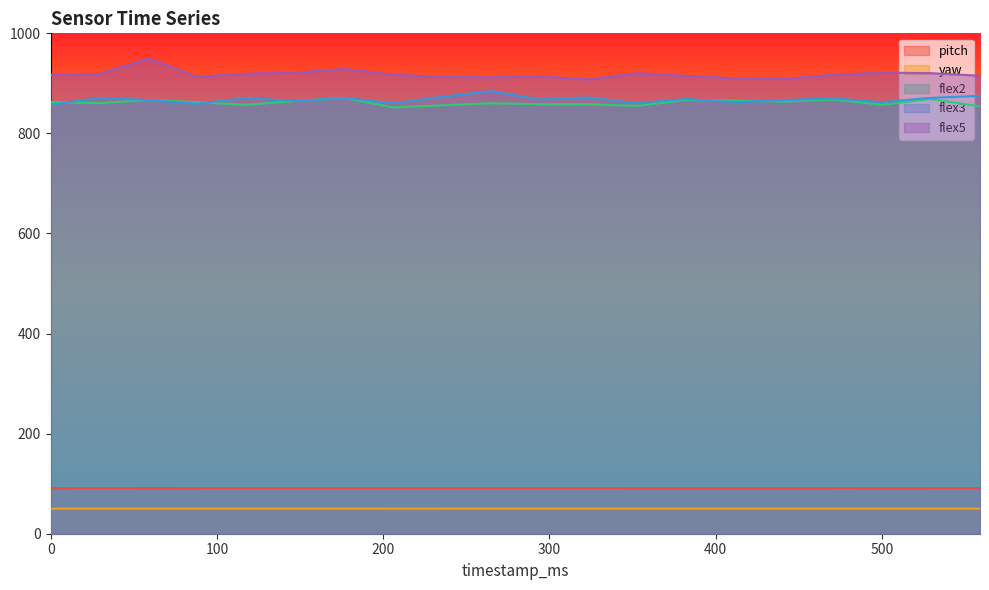

How many data points in flex5 are above 917?

11